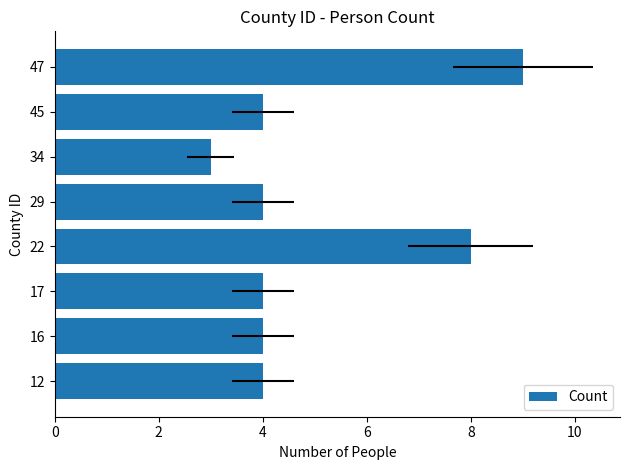

What is the value of the 1st bar from the left?

4